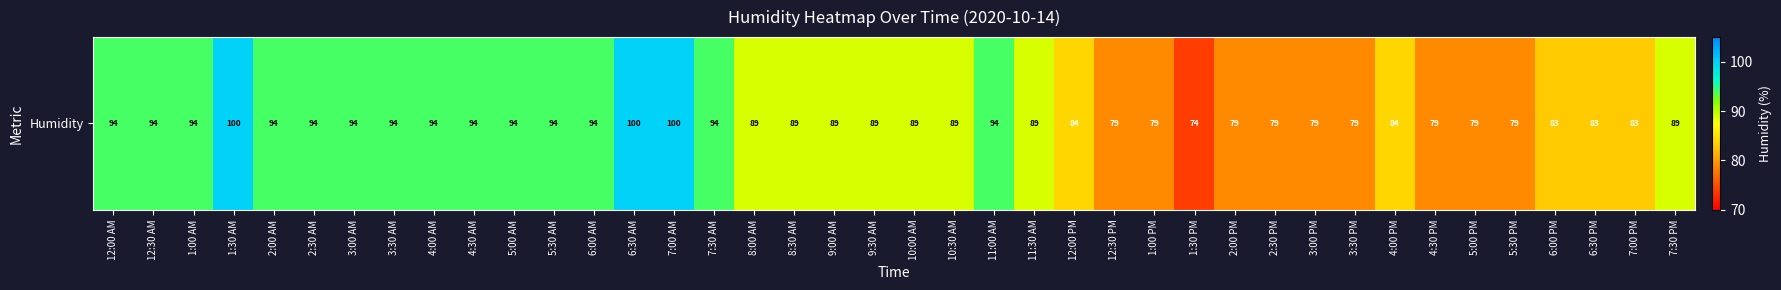

What value does the data have at 3:00 PM?

79